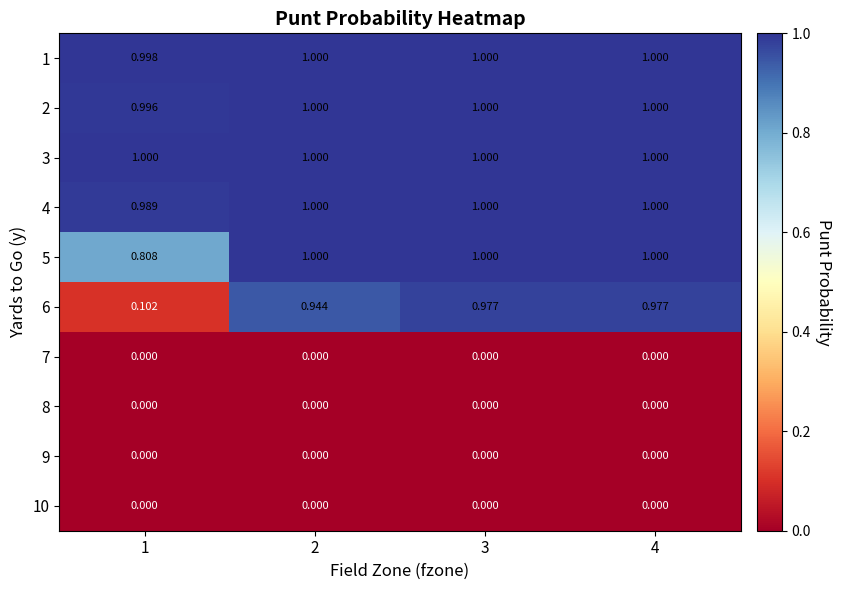

Is the value of 3 at 3 greater than the value of 6 at 1?

Yes